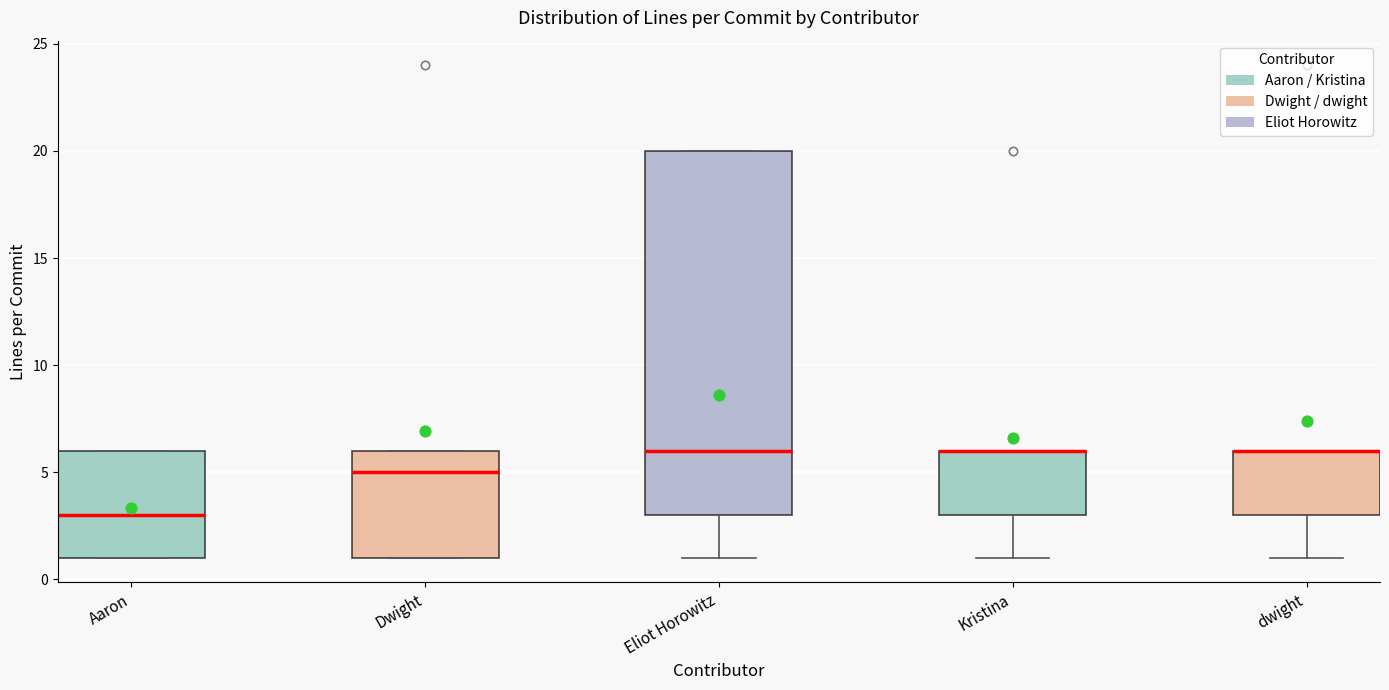

Where does the median line of the box for Dwight sit on the y-axis? The values are not printed on the chart, so give them approximately, as read against the axis.

5